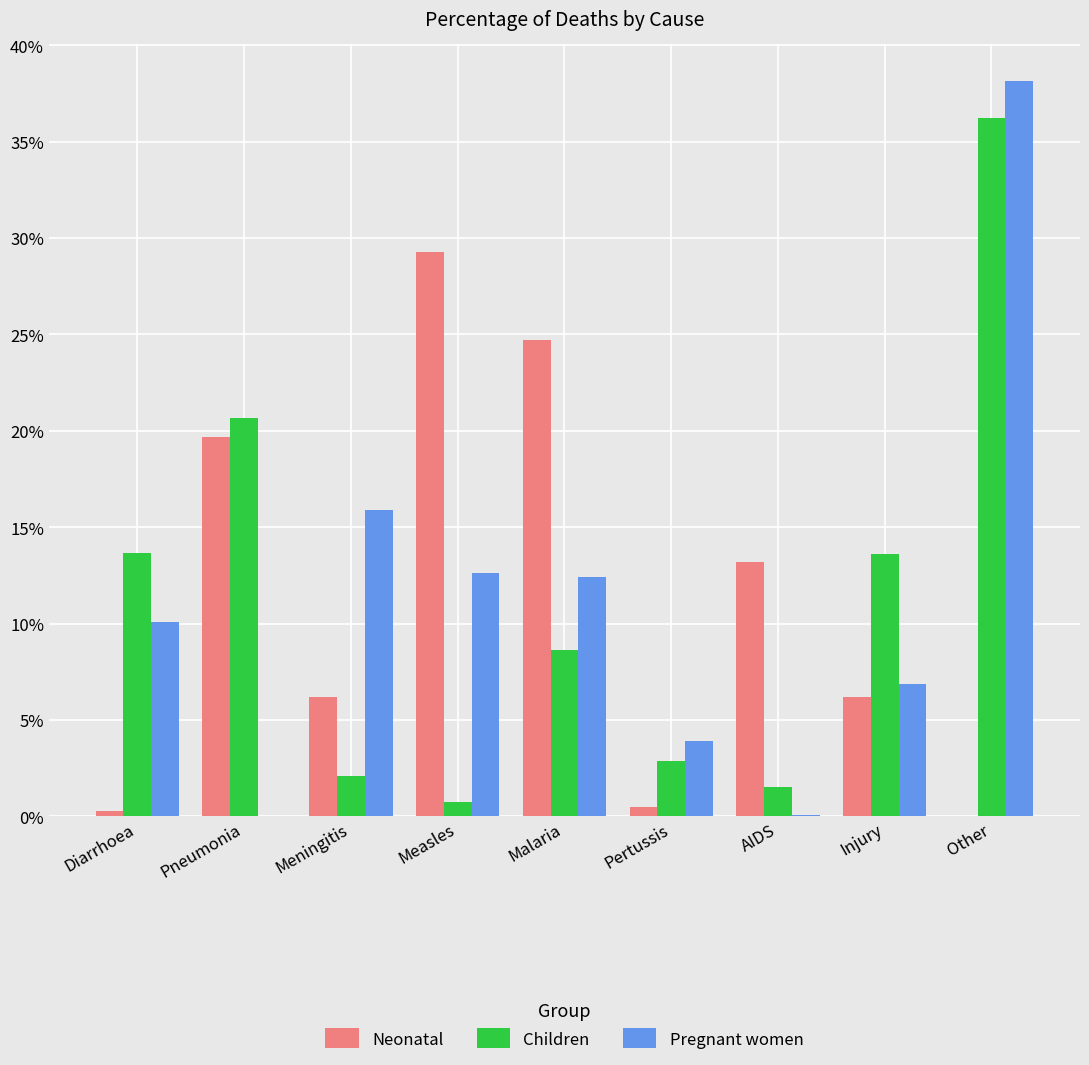

Are the bars horizontal?

No